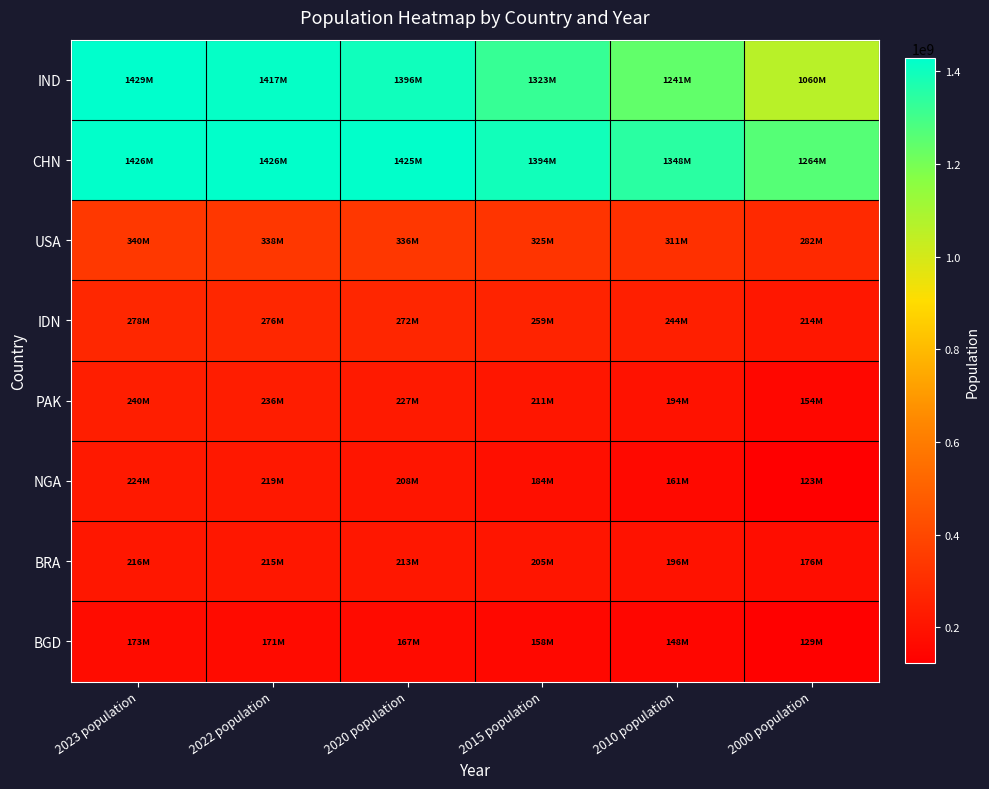

Reading left to right, list all the values displayed in this chart.

IND: 2023 population=1428627663	2022 population=1417173173	2020 population=1396387127	2015 population=1322866505	2010 population=1240613620	2000 population=1059633675
CHN: 2023 population=1425671352	2022 population=1425887337	2020 population=1424929781	2015 population=1393715448	2010 population=1348191368	2000 population=1264099069
USA: 2023 population=339996563	2022 population=338289857	2020 population=335942003	2015 population=324607776	2010 population=311182845	2000 population=282398554
IDN: 2023 population=277534122	2022 population=275501339	2020 population=271857970	2015 population=259091970	2010 population=244016173	2000 population=214072421
PAK: 2023 population=240485658	2022 population=235824862	2020 population=227196741	2015 population=210969298	2010 population=194454498	2000 population=154369924
NGA: 2023 population=223804632	2022 population=218541212	2020 population=208327405	2015 population=183995785	2010 population=160952853	2000 population=122851984
BRA: 2023 population=216422446	2022 population=215313498	2020 population=213196304	2015 population=205188205	2010 population=196353492	2000 population=175873720
BGD: 2023 population=172954319	2022 population=171186372	2020 population=167420951	2015 population=157830000	2010 population=148391139	2000 population=129193327